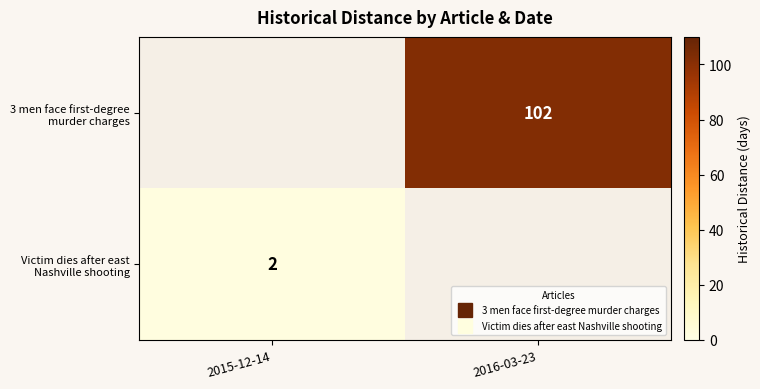

Count the number of data series in this chart.

2